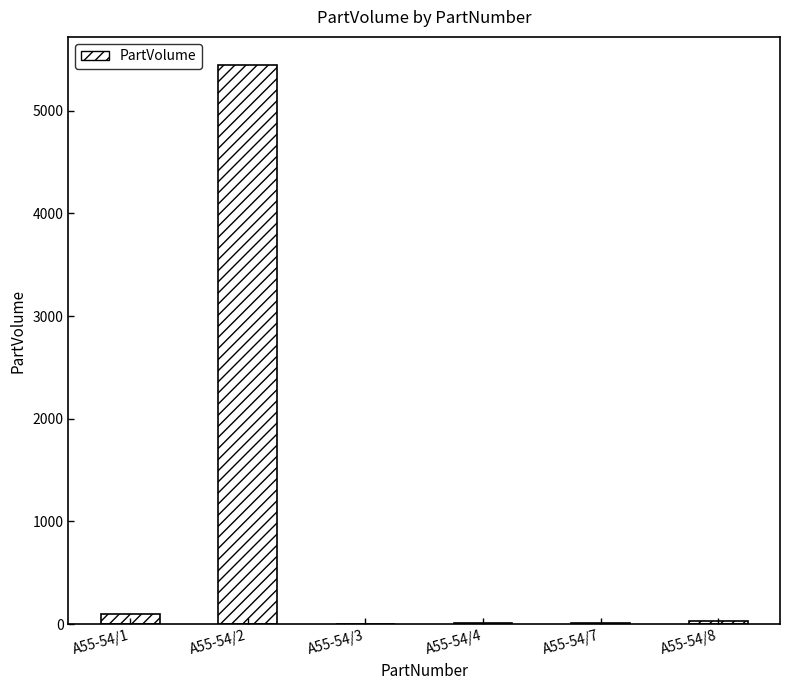

How many data points are above 33?

3